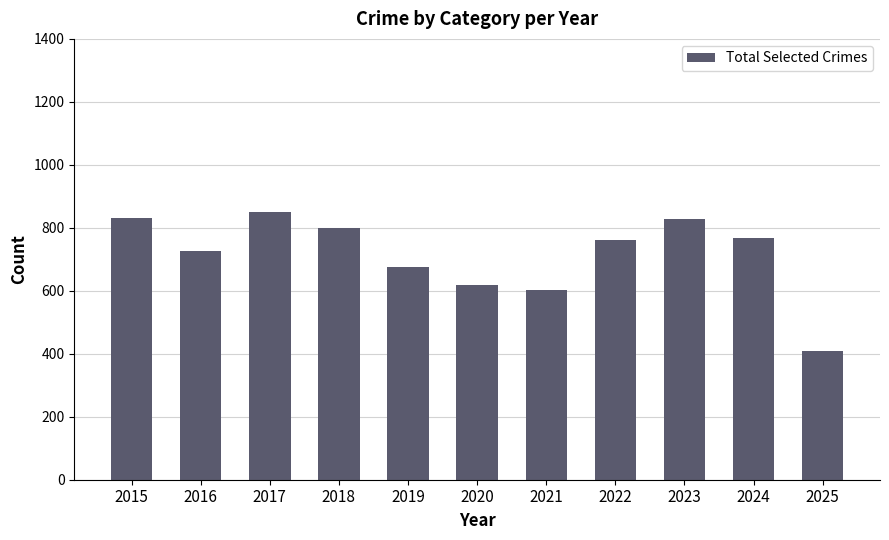

What is the maximum value shown in the chart?

851